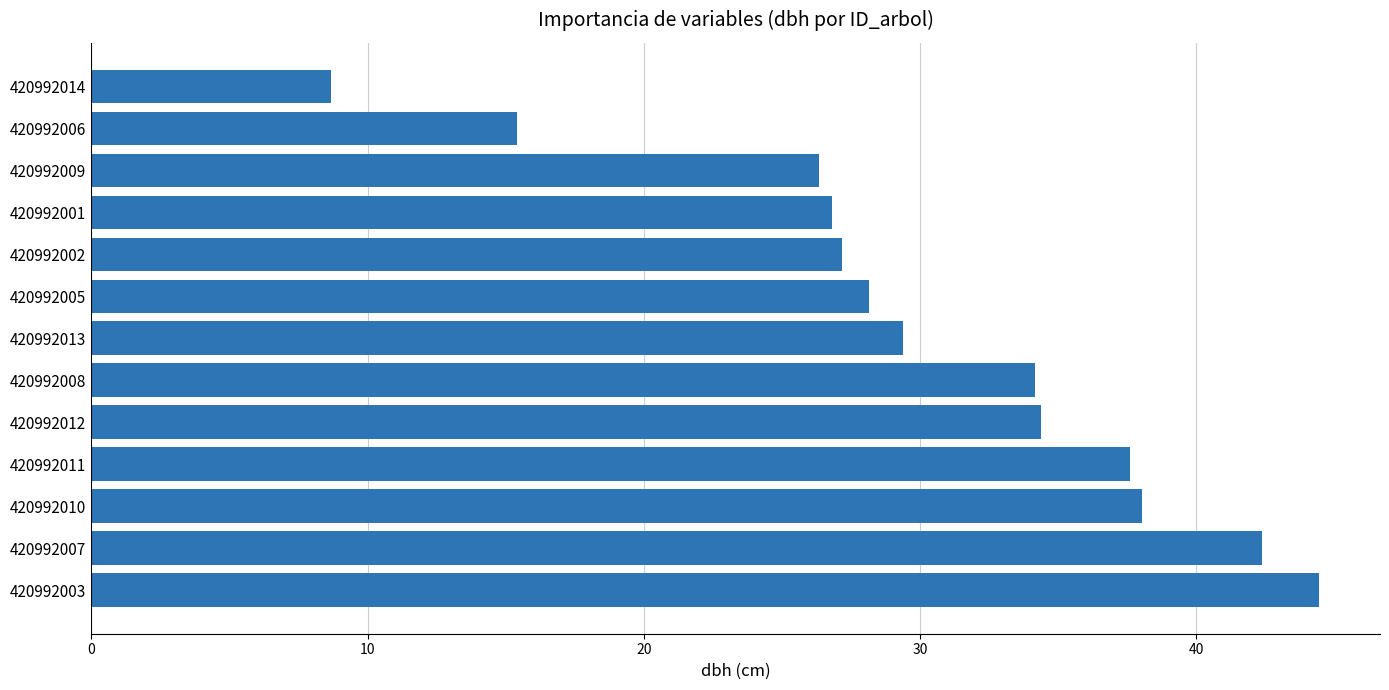

What is the sum of the values at 420992012 and 420992009?

60.7